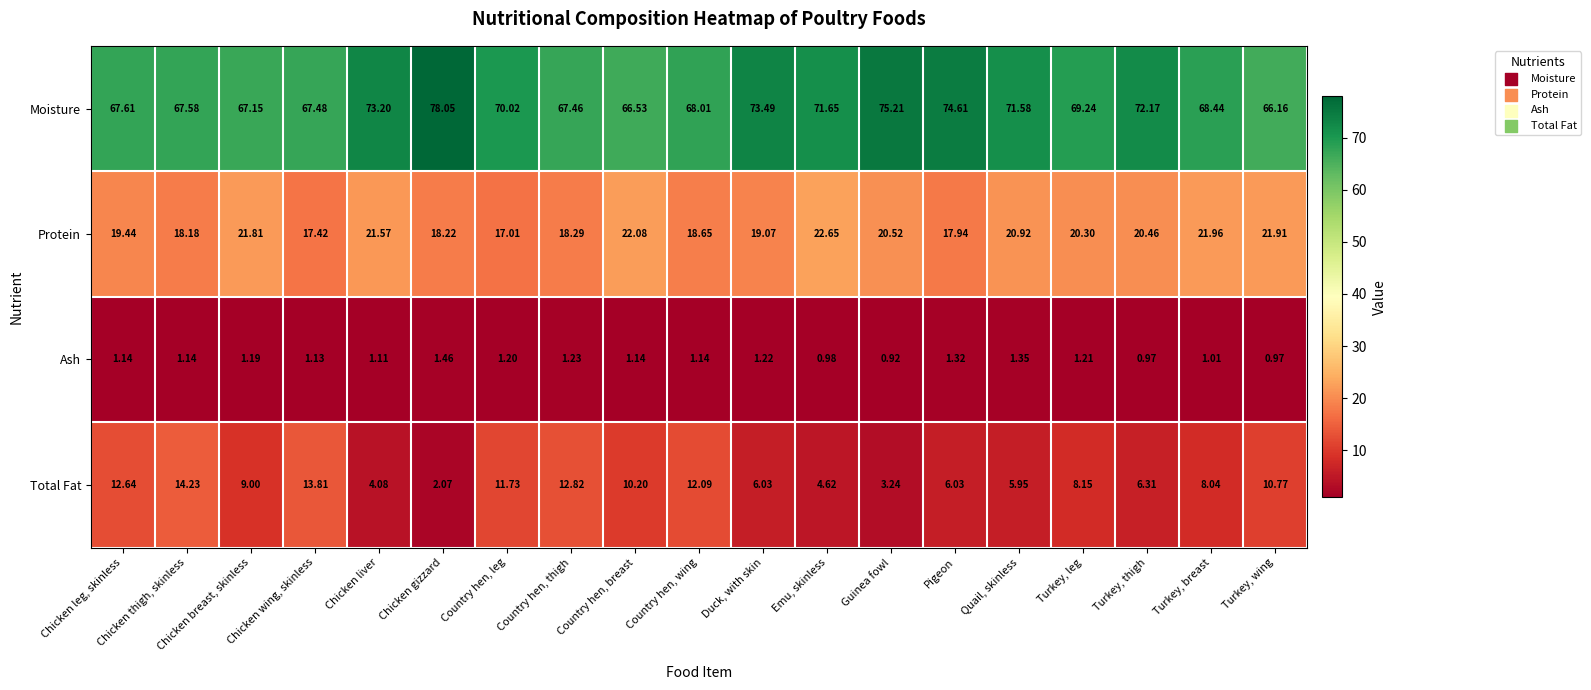

At which label is Ash closest to 1?

Turkey, breast